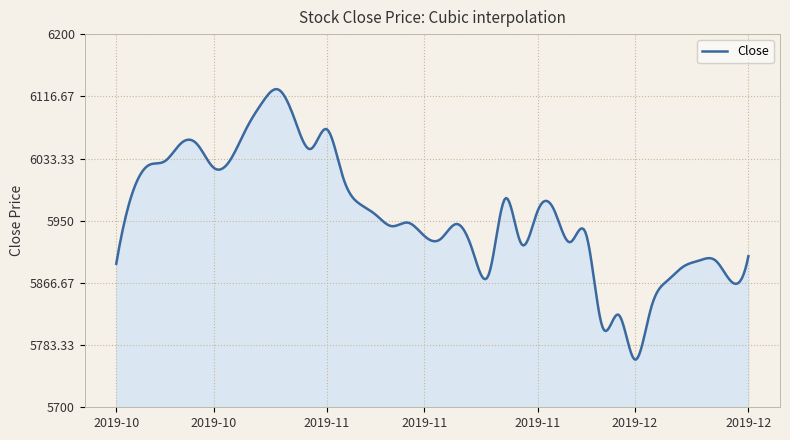

What is the greatest value displayed?

6126.3